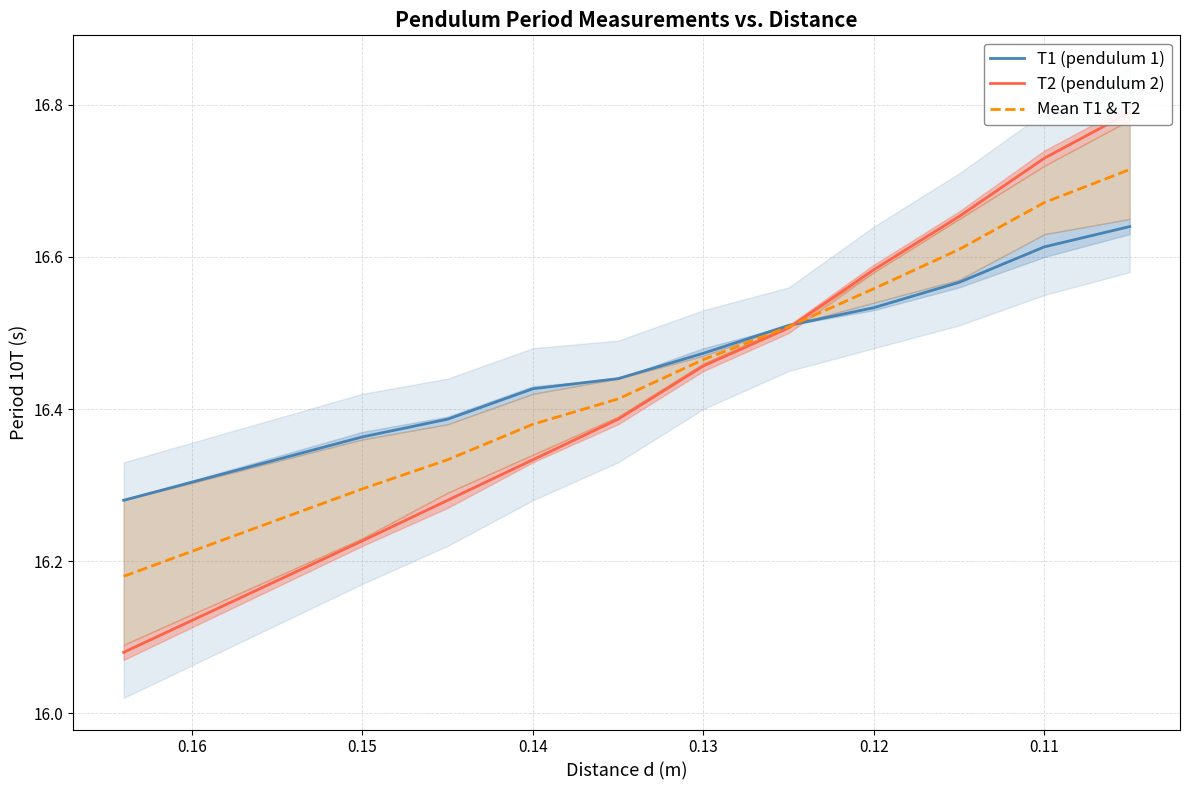

At how many categories does at least one series exceed 16?

11